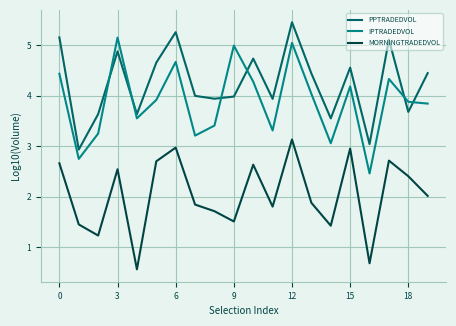

Which series has the largest total across all categories?

PPTRADEDVOL